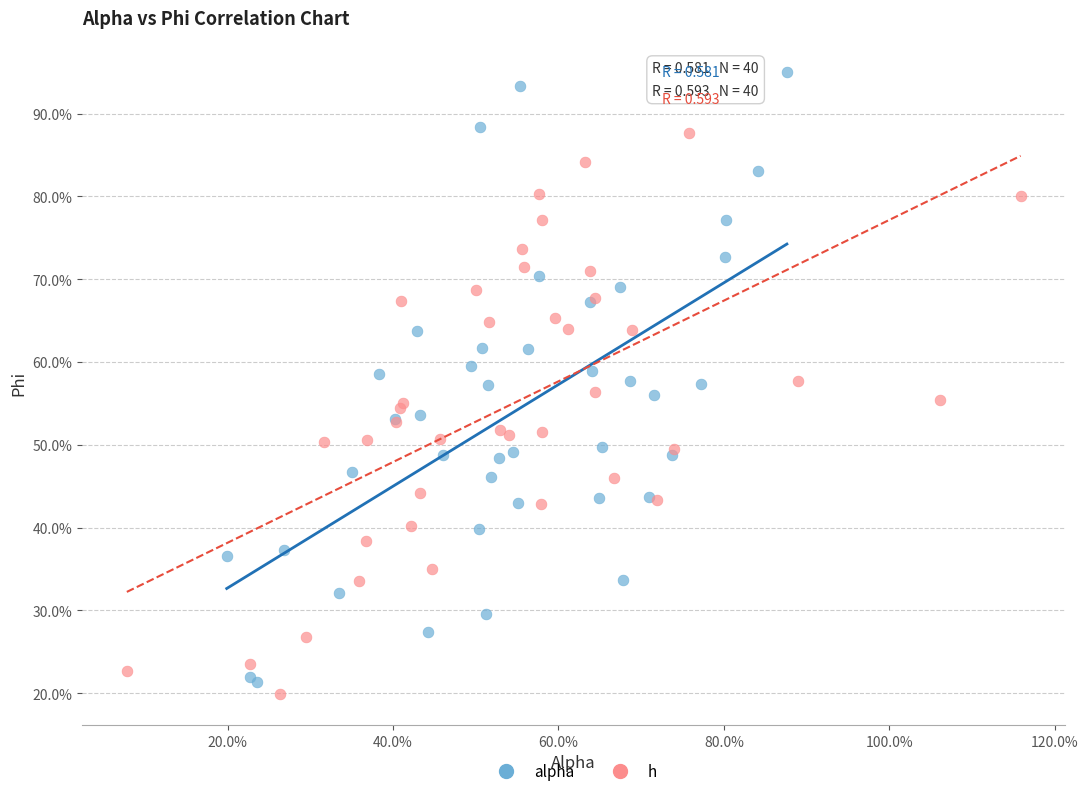

What are all the series names shown in the legend?

alpha, h